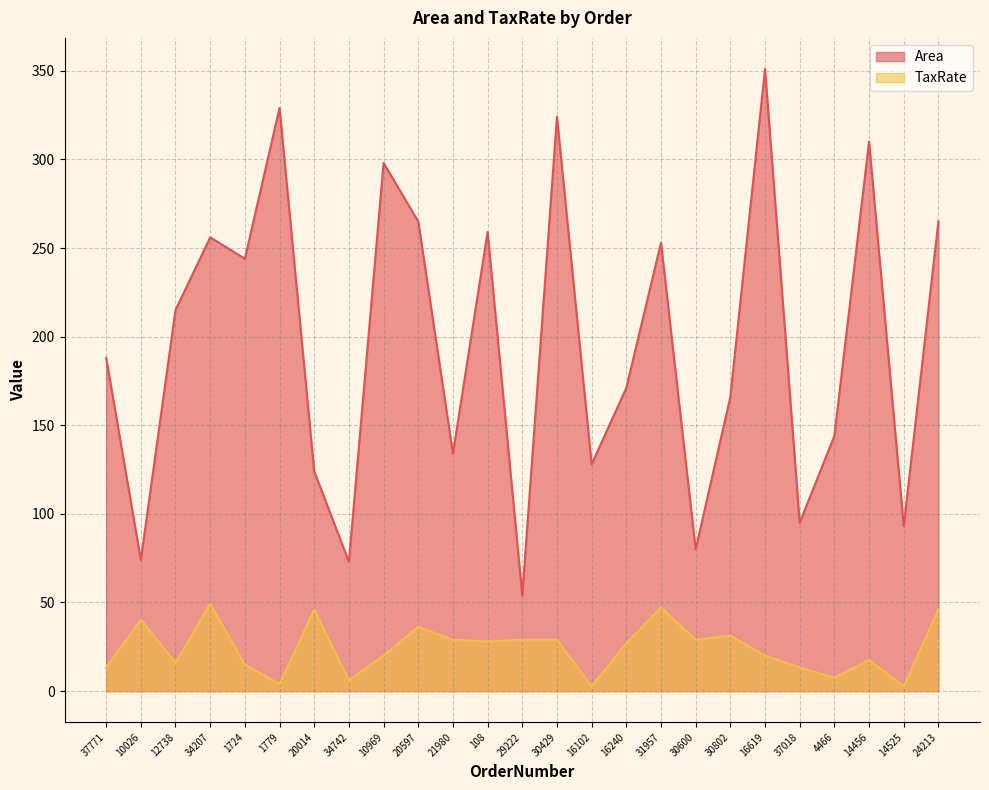

What is the label of the 24th point from the right?

10026